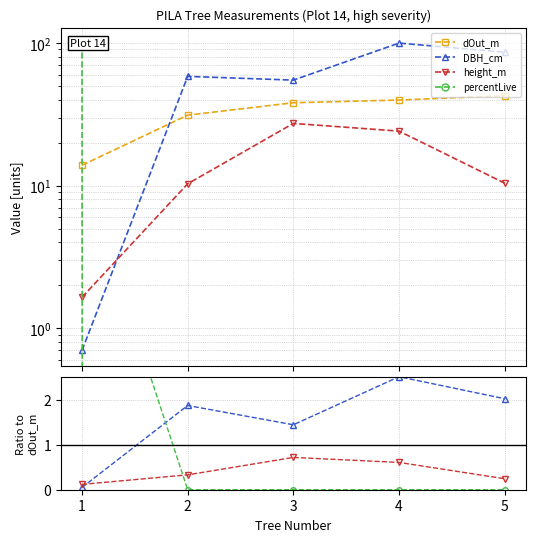

True or false: DBH_cm has a value of 2.5 at 4.

True